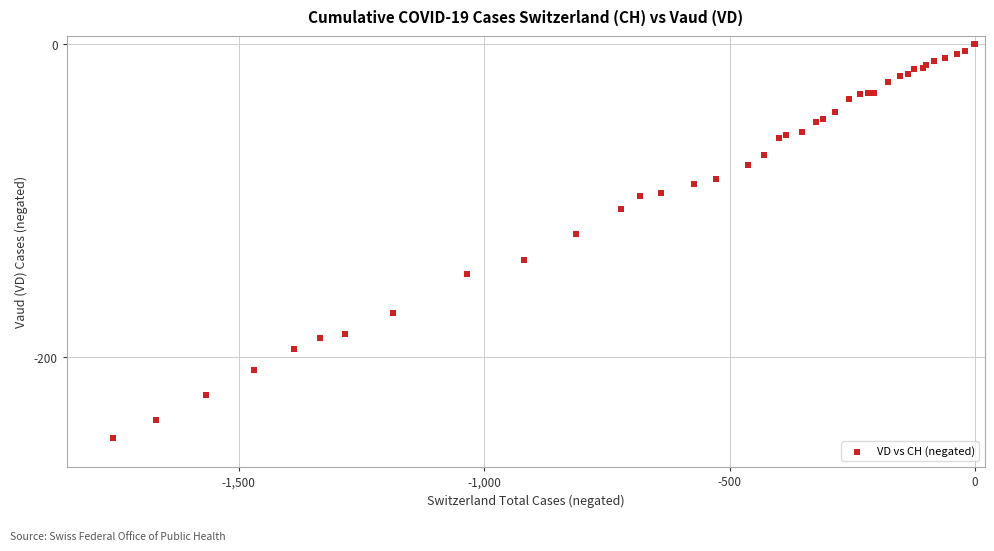

What Y value in the scatter plot is closest to -126?

-121